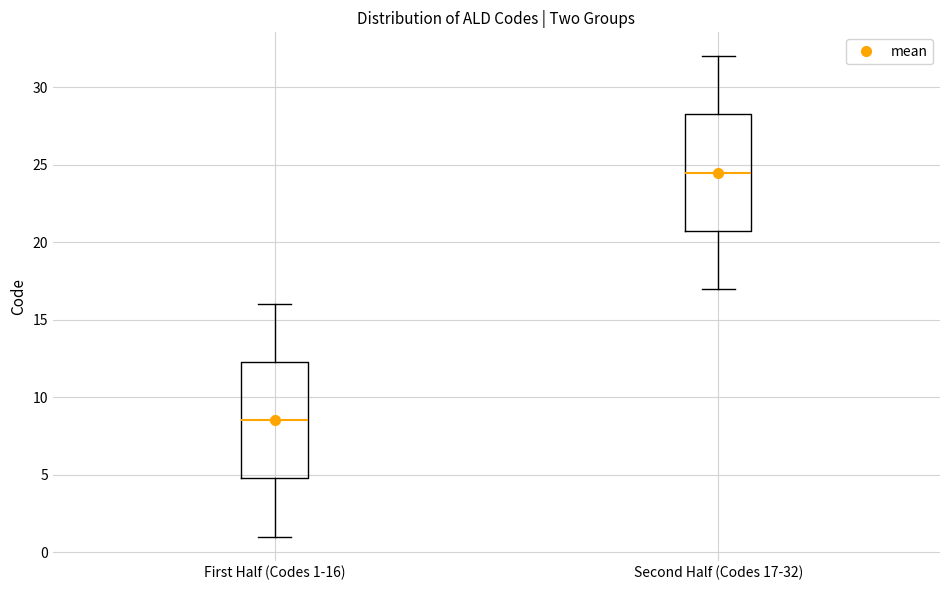

Reading left to right, read every box against the y-axis: the position of its median line, the range the box covers, and the ends of its whiskers. The values are not printed on the chart, so give them approximately, as read against the axis.

First Half (Codes 1-16): median 8.5, box 5.0 to 12.5, whiskers 1.0 to 16.0
Second Half (Codes 17-32): median 24.5, box 21.0 to 28.5, whiskers 17.0 to 32.0